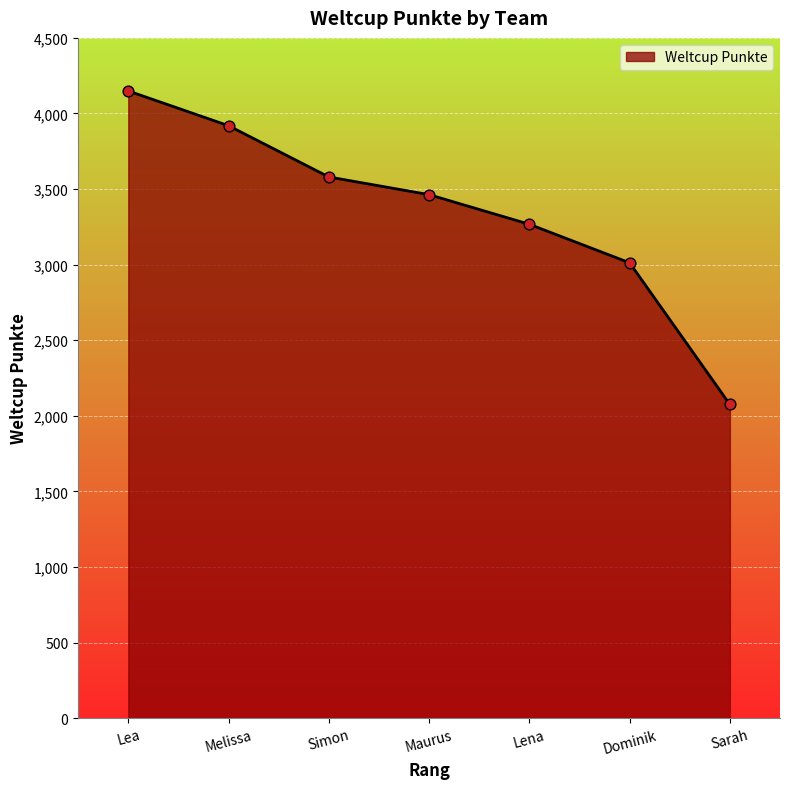

What is the change in value from Melissa to Sarah?

-1844